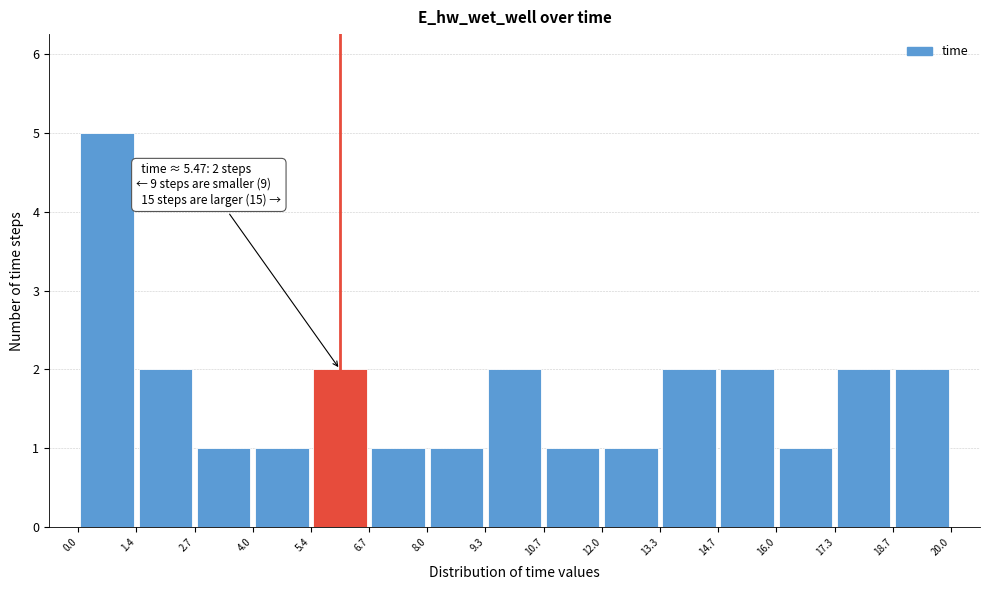

Over which range of the x-axis is the bar tallest?

0.0 to 1.4